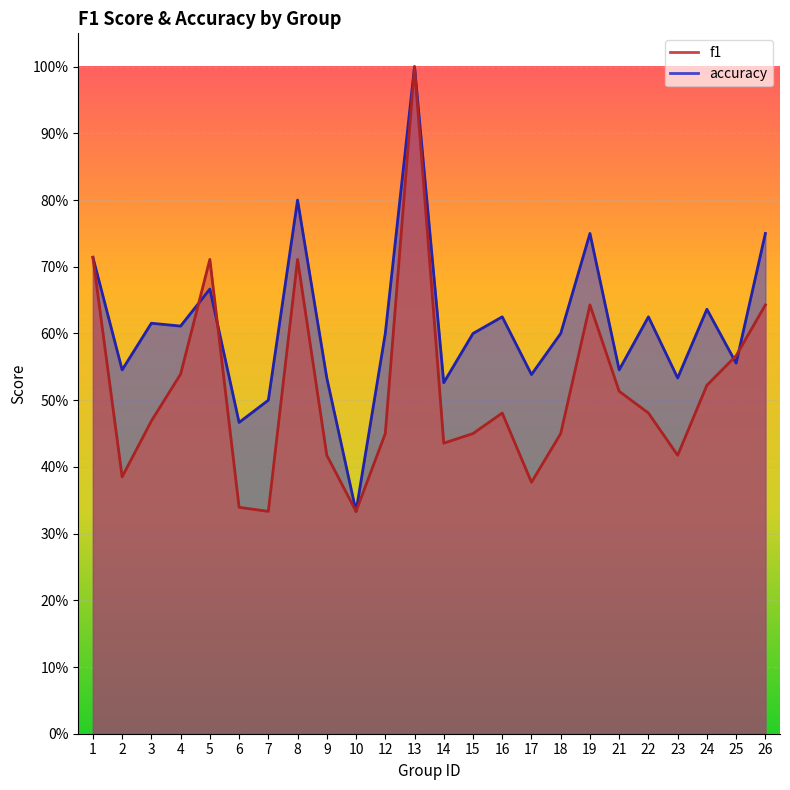

What are all the series names shown in the legend?

f1, accuracy